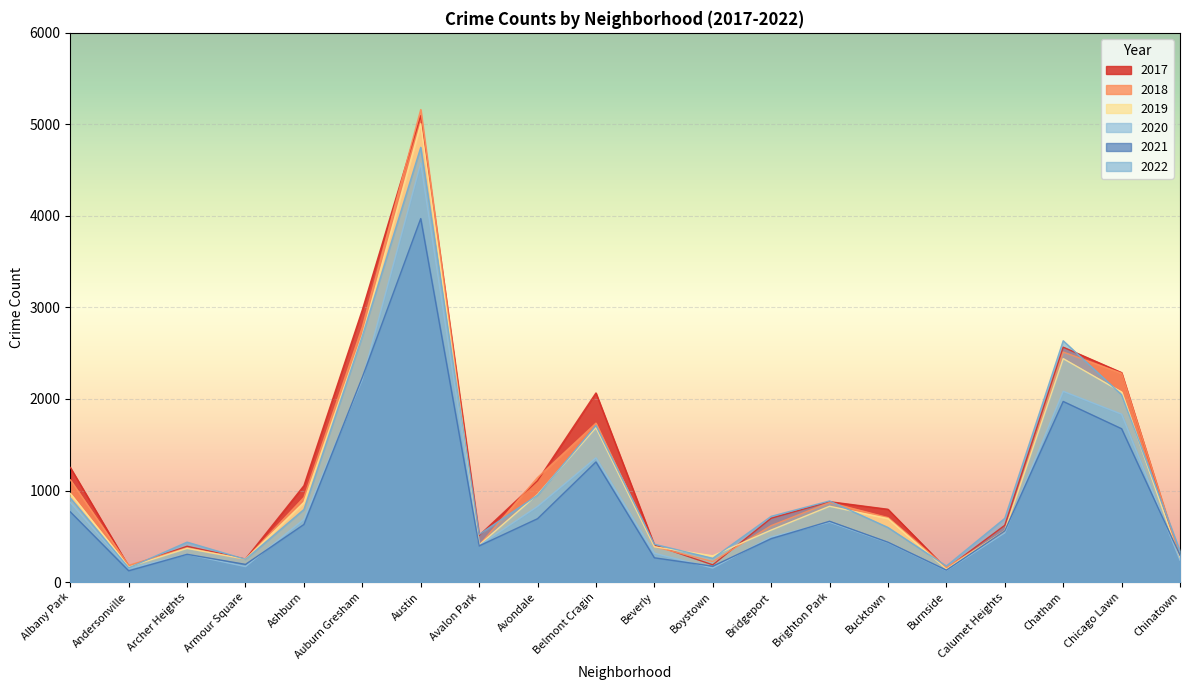

What are all the series names shown in the legend?

2017, 2018, 2019, 2020, 2021, 2022